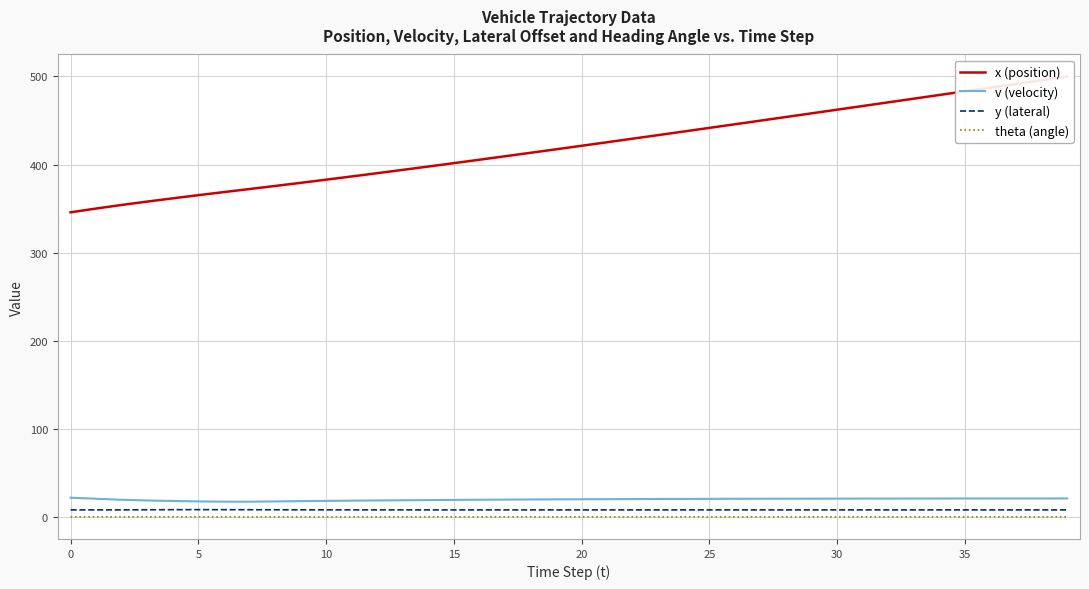

What are all the series names shown in the legend?

x (position), v (velocity), y (lateral), theta (angle)